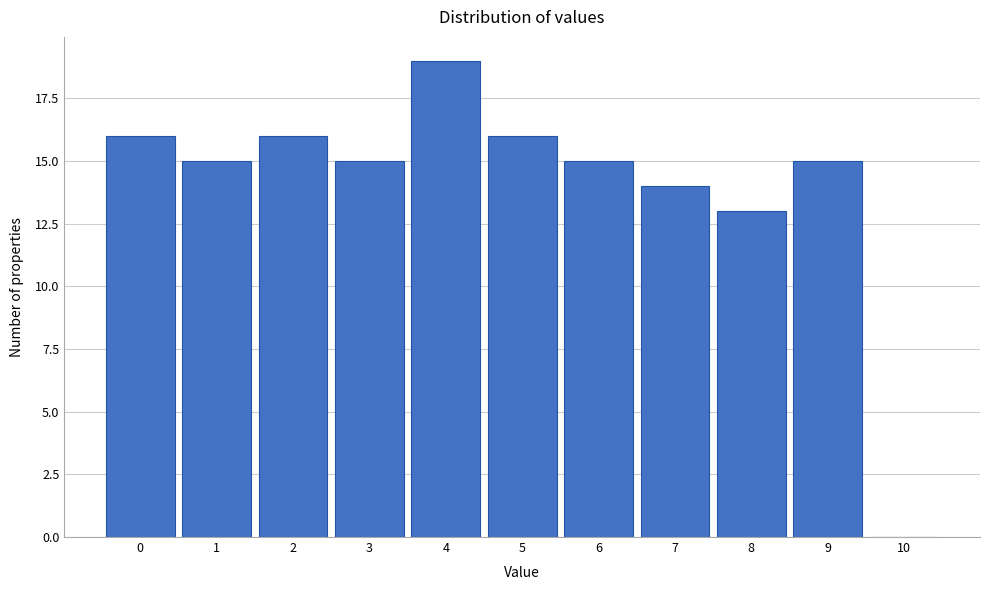

Reading left to right, list all the values displayed in this chart.

0=16	1=15	2=16	3=15	4=19	5=16	6=15	7=14	8=13	9=15	10=0